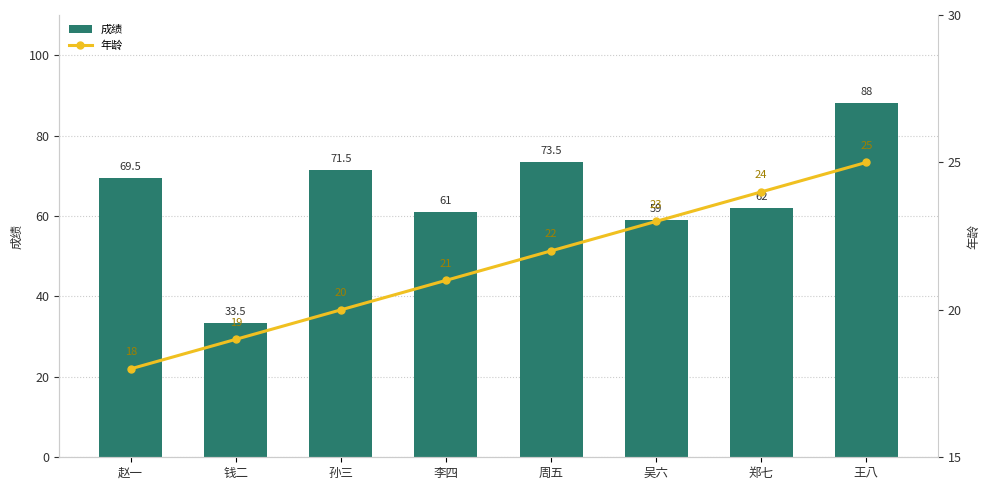

At 郑七, list the series in order from smallest to largest.

年龄, 成绩